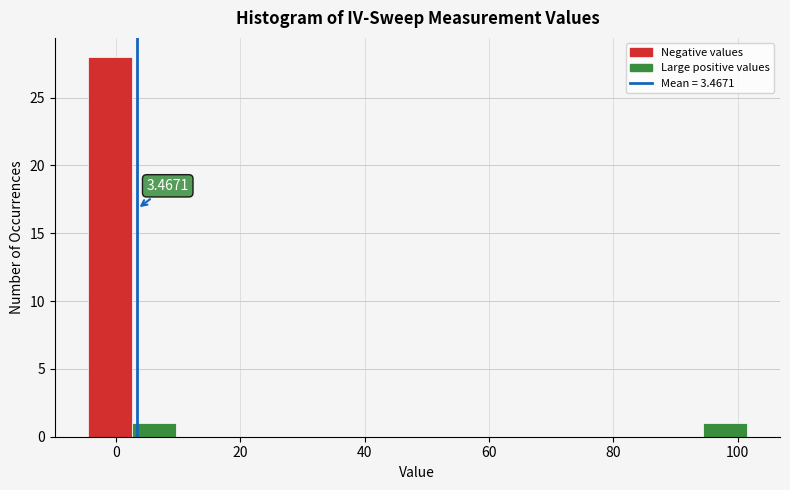

Around what value on the x-axis is the tallest bar? Give the approximate position of its centre, as read against the axis.

0